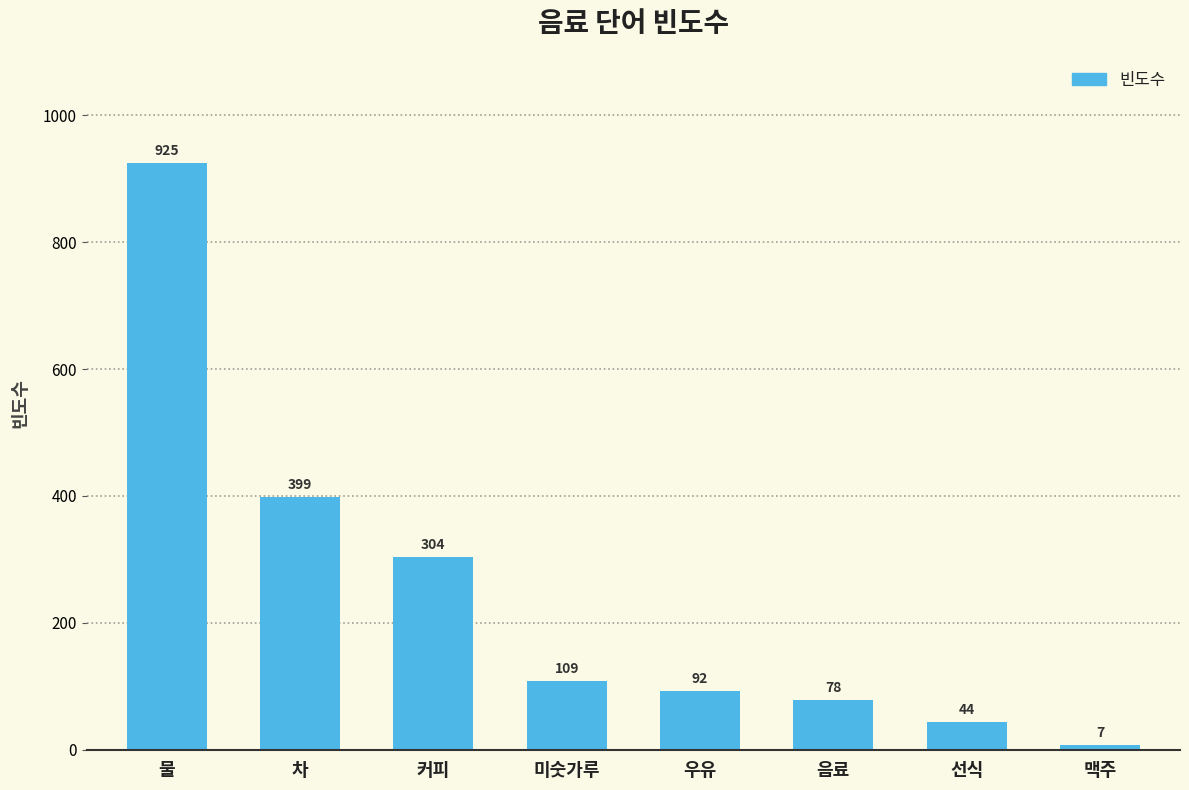

What is the difference between the values at 맥주 and 음료?

71